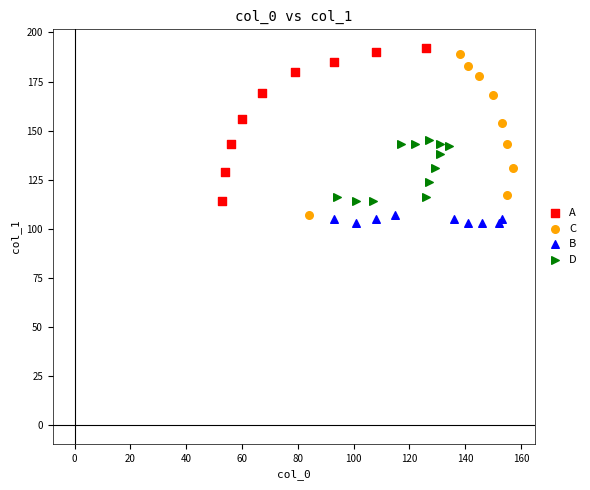

Which series has the largest Y range (max minus min)?

C